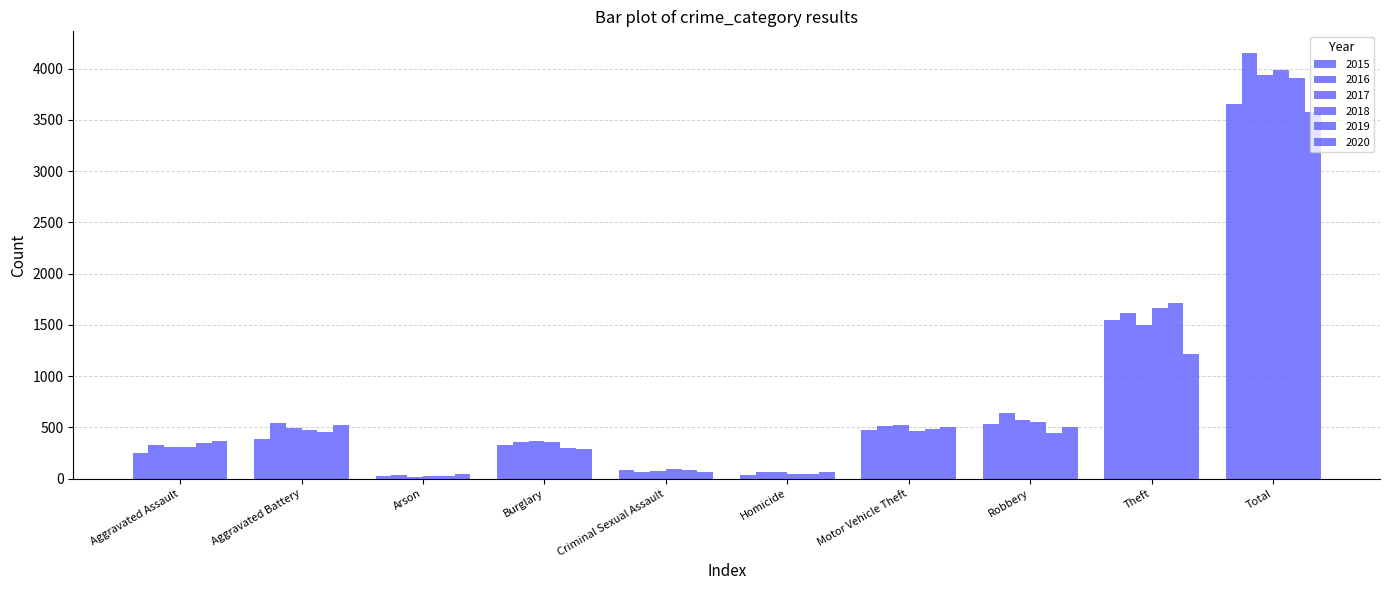

What is the total value across all series at Aggravated Assault?

1909